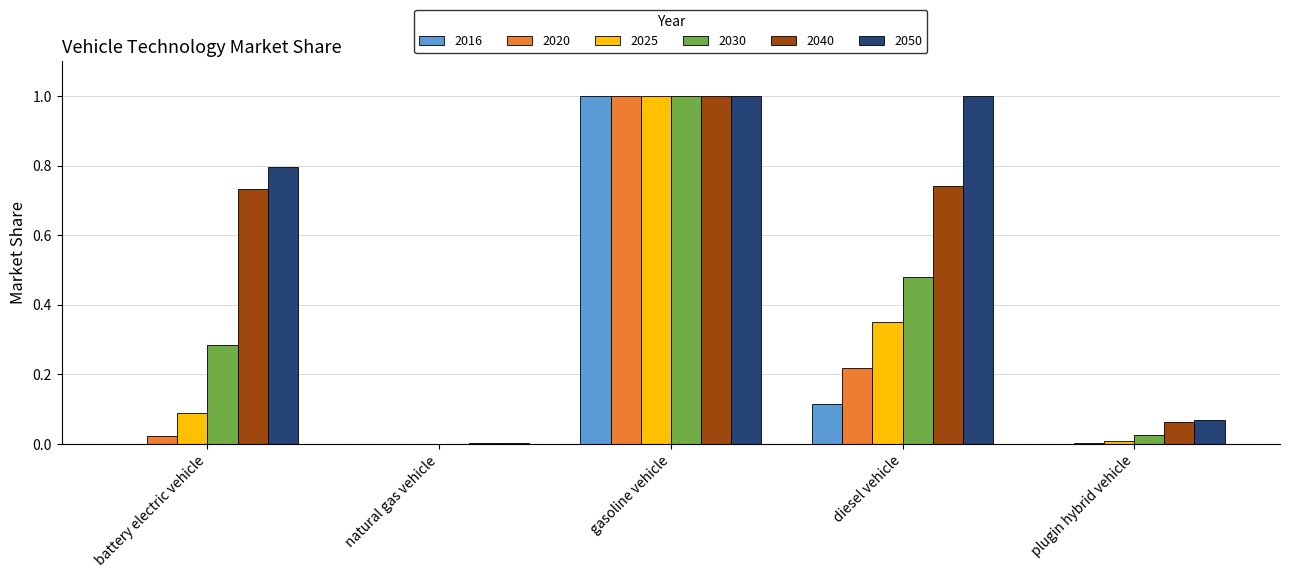

What is the sum of all 2025 values?

1.4